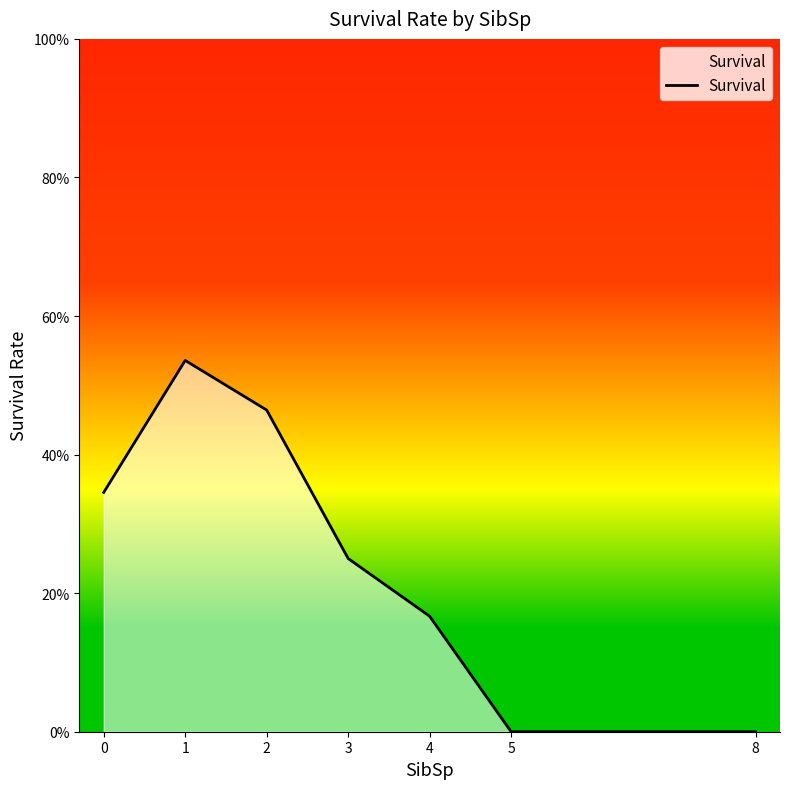

Does the chart have visible grid lines?

No